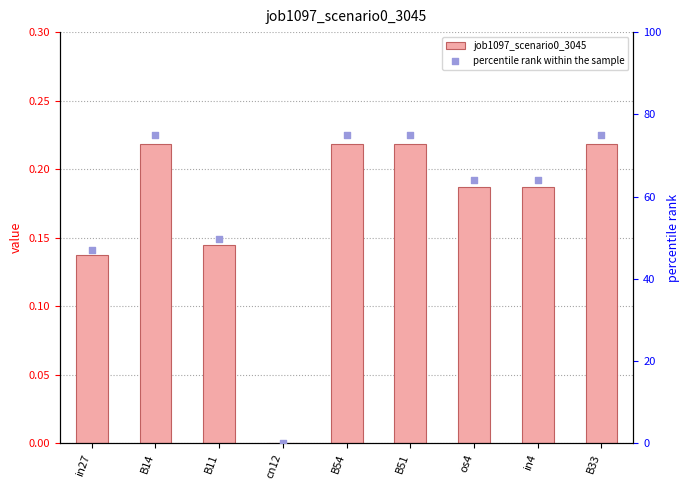

Which series contains the highest Y value?

percentile rank within the sample